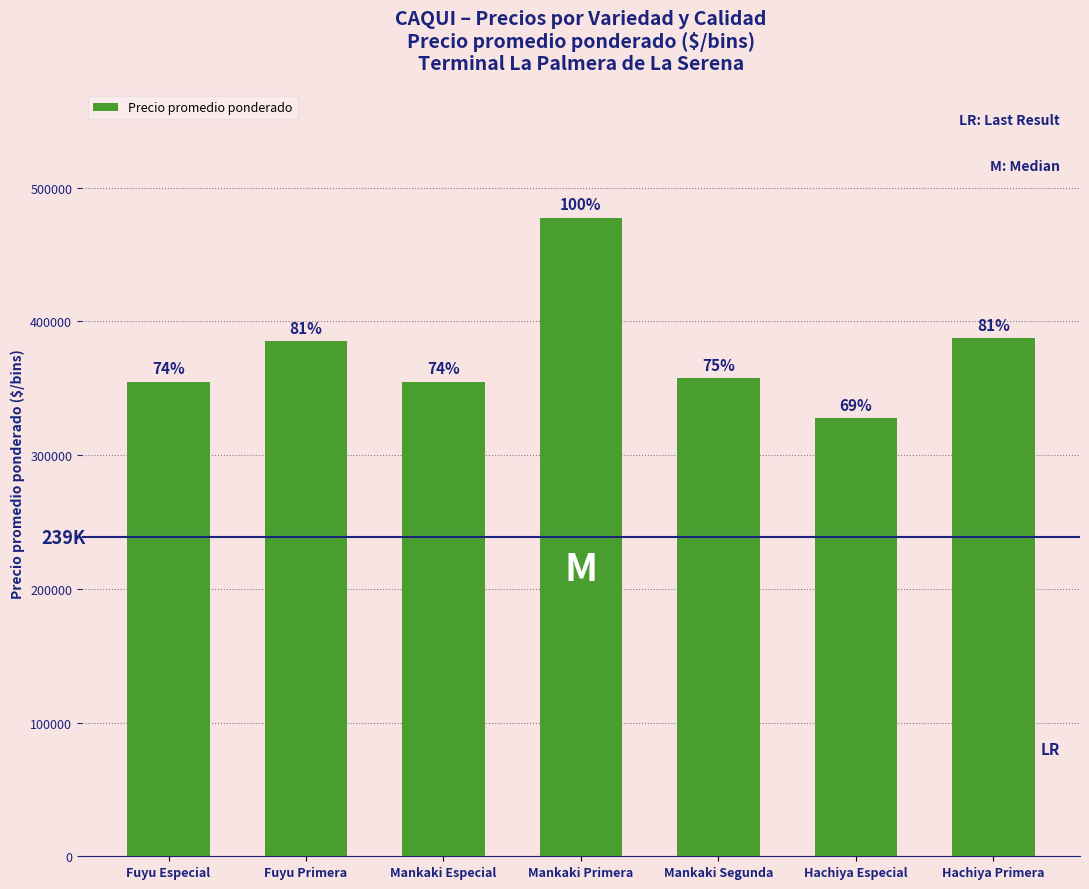

What is the label of the 6th bar from the right?

Fuyu Primera